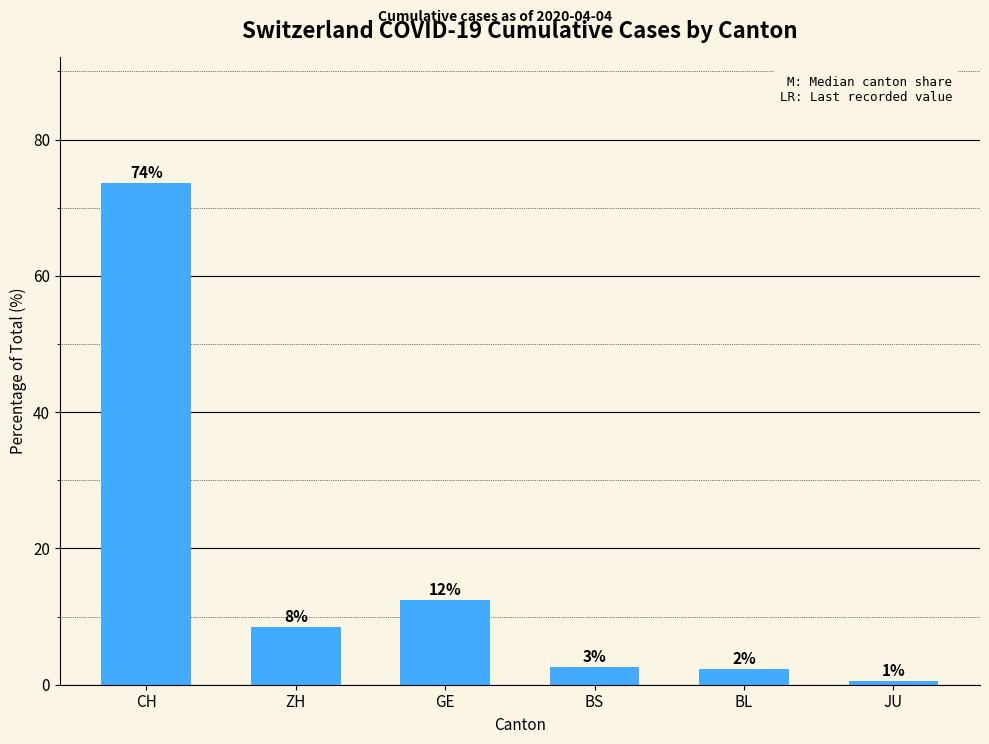

What is the greatest value displayed?

73.6